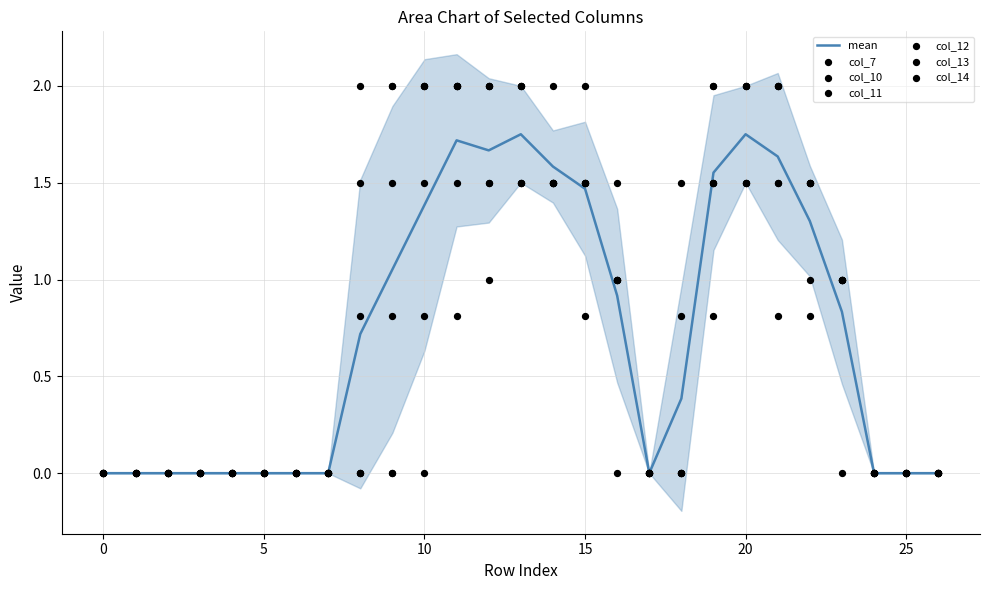

At how many categories does at least one series exceed 1?

14